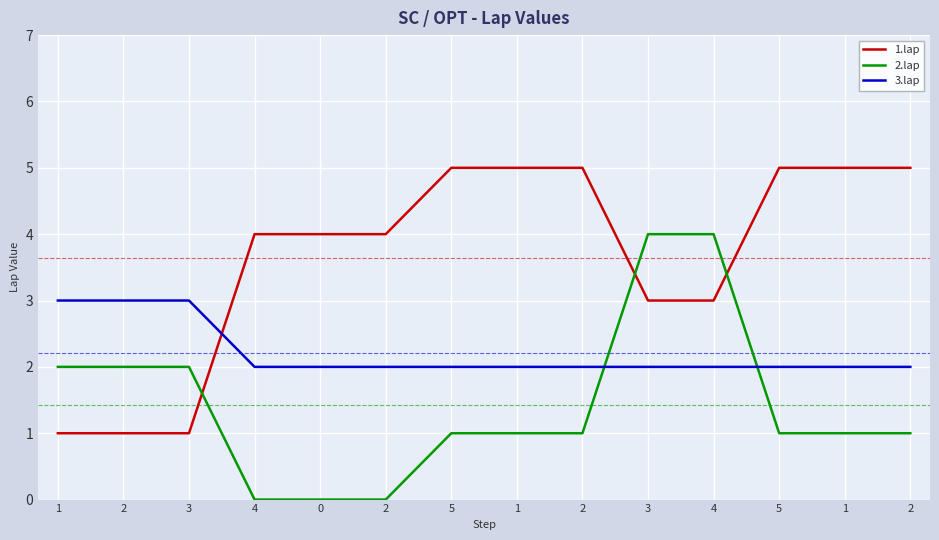

Is this an area chart (filled region under the line)?

No